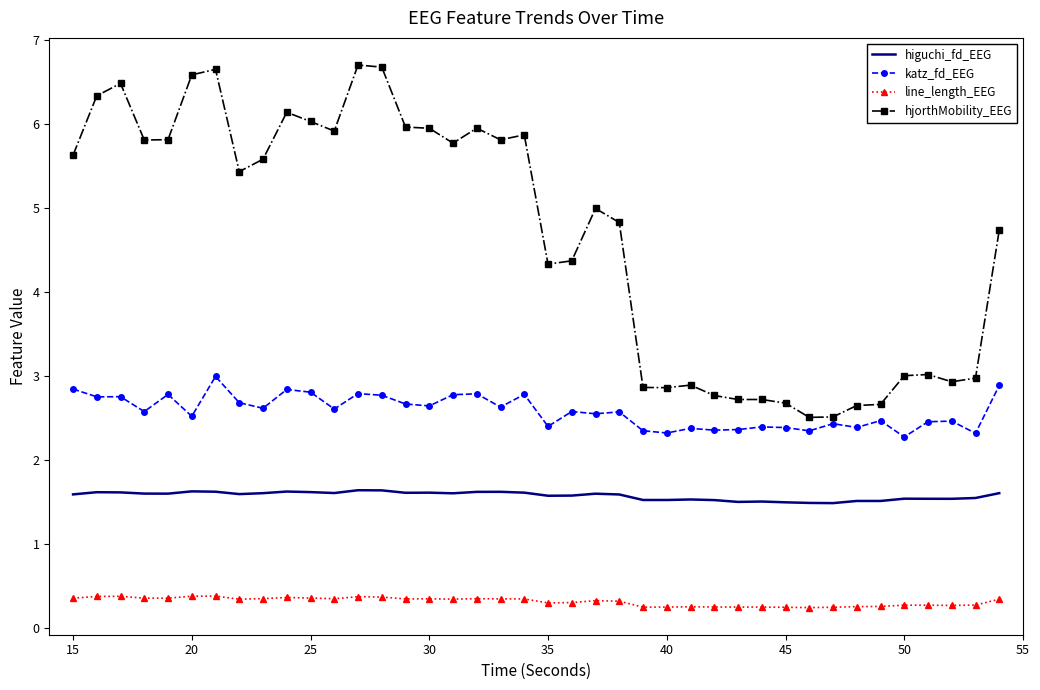

What is the difference between the maximum and minimum values in the hjorthMobility_EEG series?

4.2